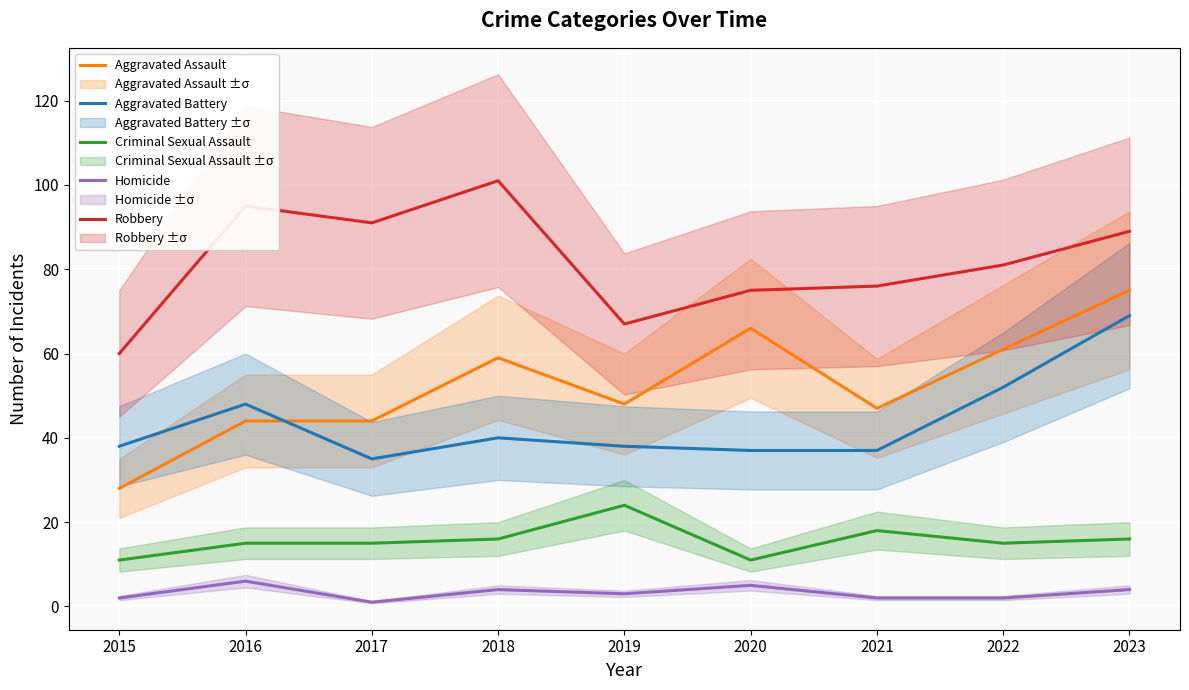

List the labels in order of Aggravated Battery value, smallest first.

2017, 2020, 2021, 2015, 2019, 2018, 2016, 2022, 2023